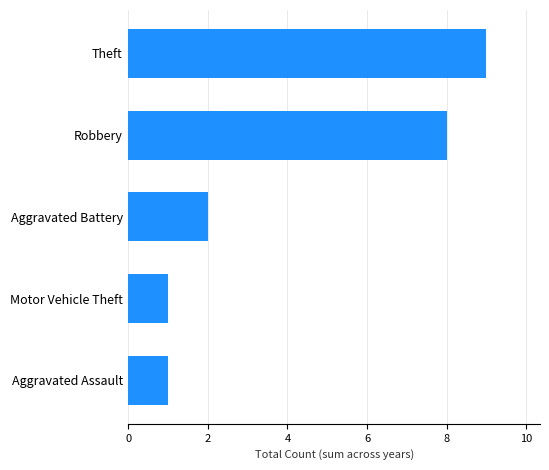

What is the smallest value displayed?

1